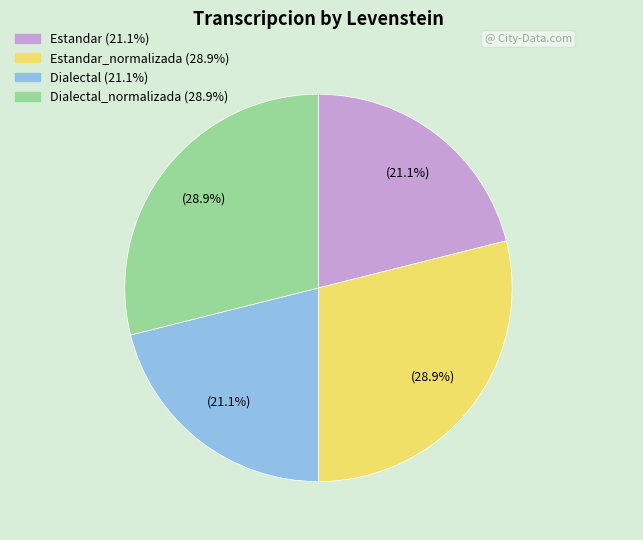

To the nearest percent, what is the average slice percentage?

25%